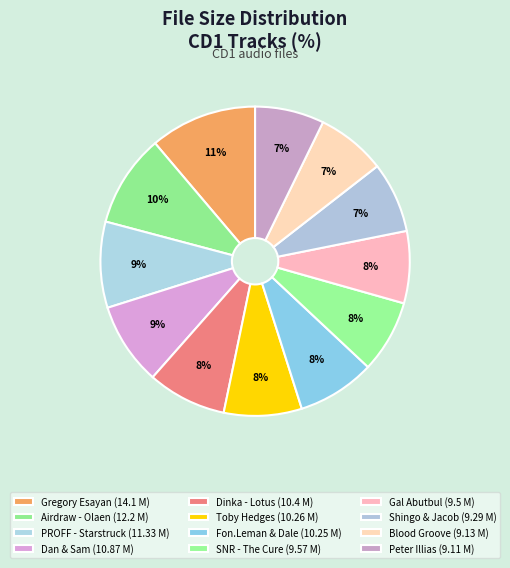

How many slices are in this pie chart?

12